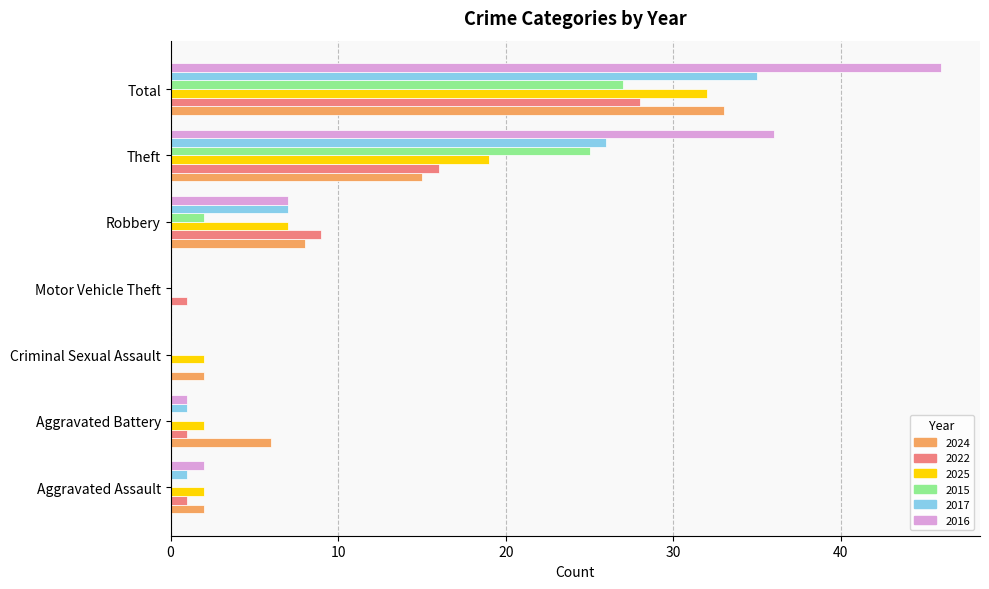

How many series are shown in this chart?

6